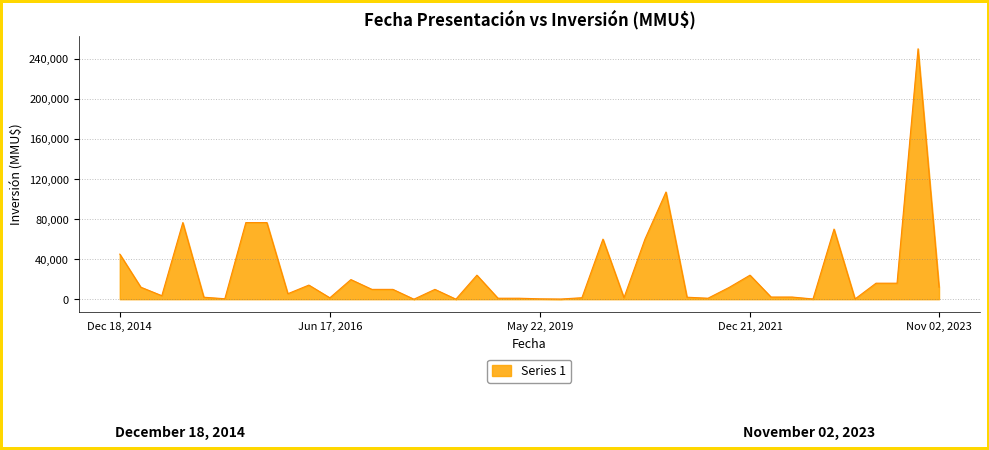

What is the difference between the maximum and minimum values?

249983